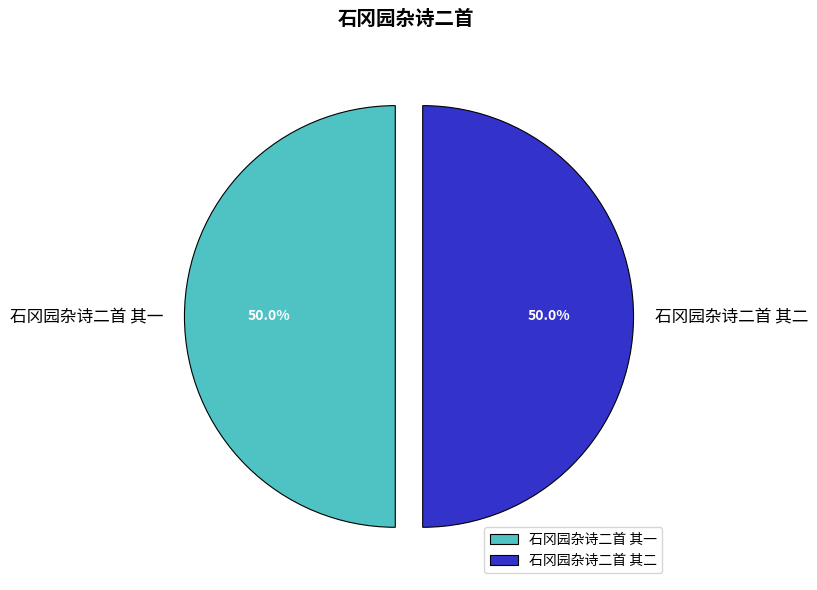

To the nearest percent, what percentage of the pie is 石冈园杂诗二首 其一?

50%